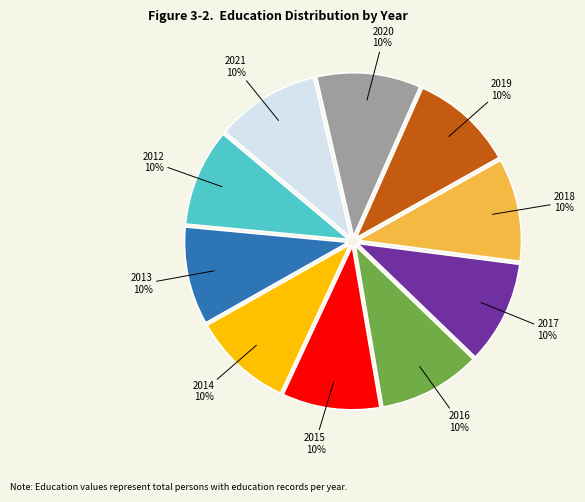

Is there a majority slice in this chart?

No